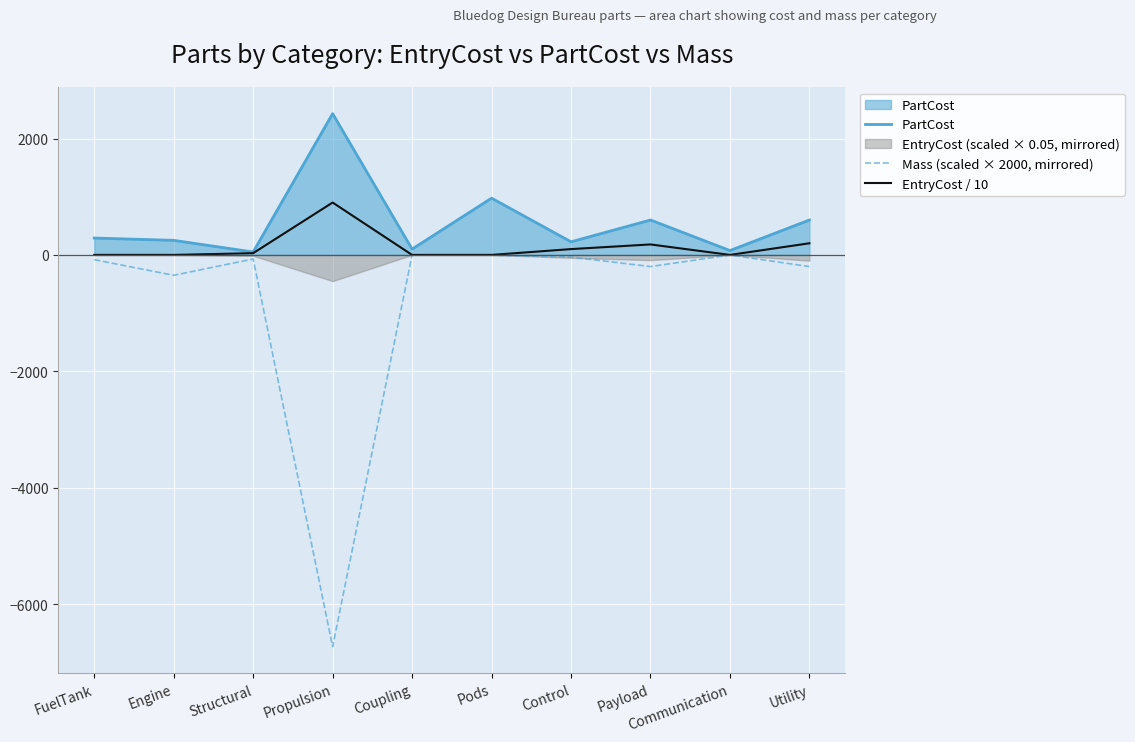

True or false: PartCost and Mass (scaled × 2000, mirrored) intersect in this chart.

False